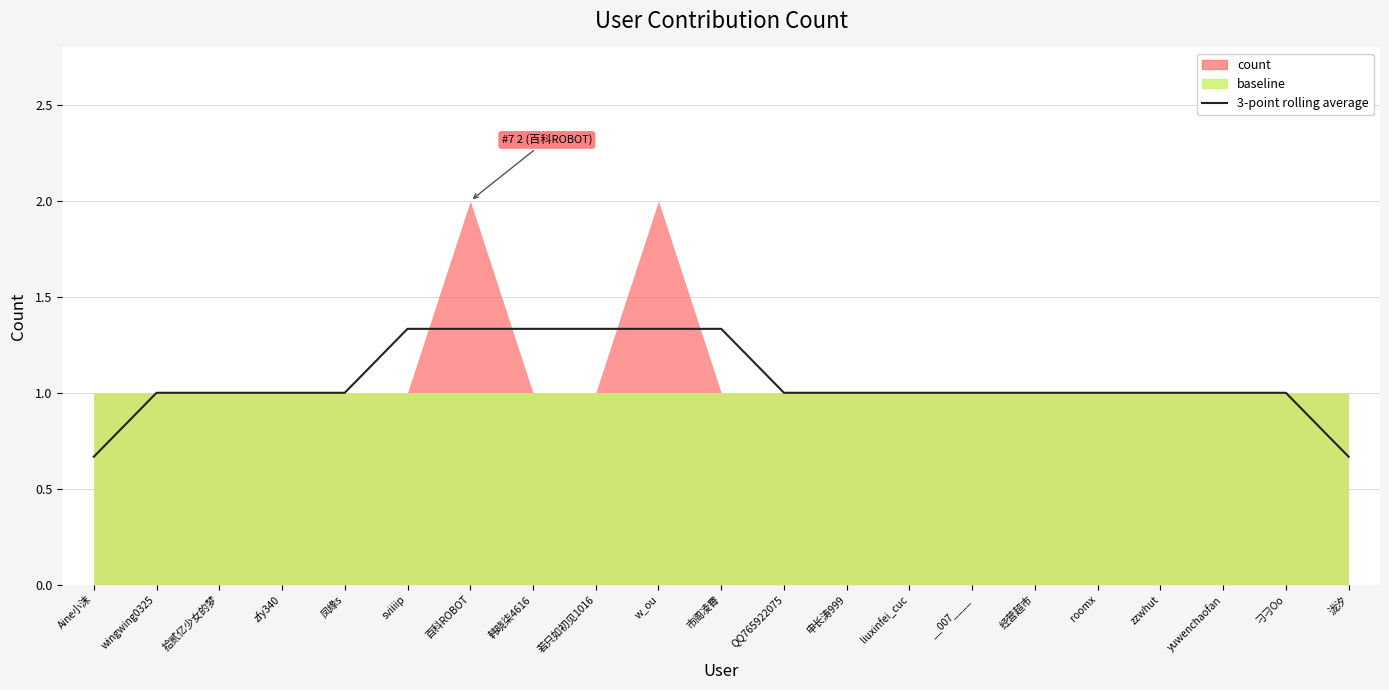

True or false: the data shows 1.4 at yuwenchaofan.

False